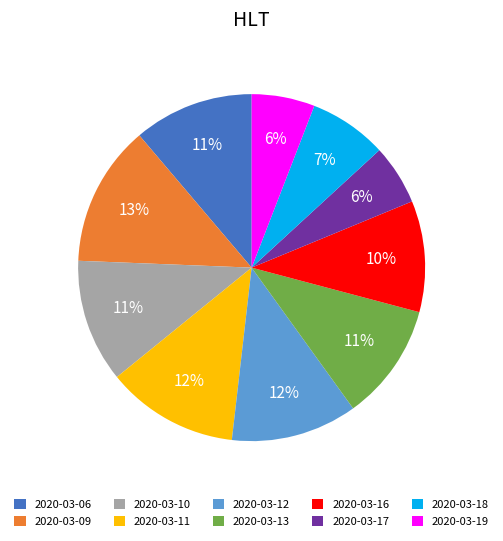

Is it true that 2020-03-11 is 4% of the pie?

False